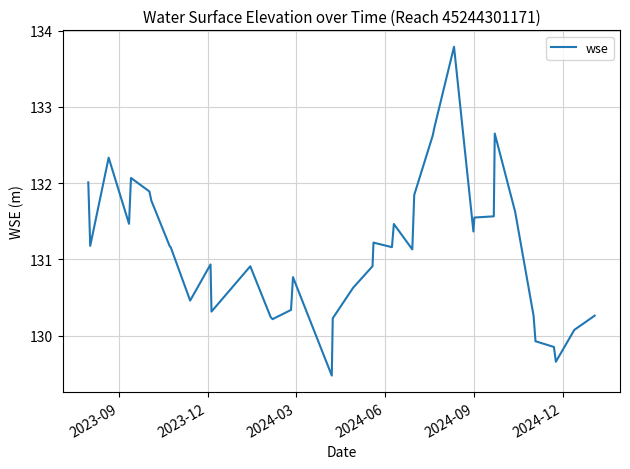

What is the smallest value displayed?

129.5